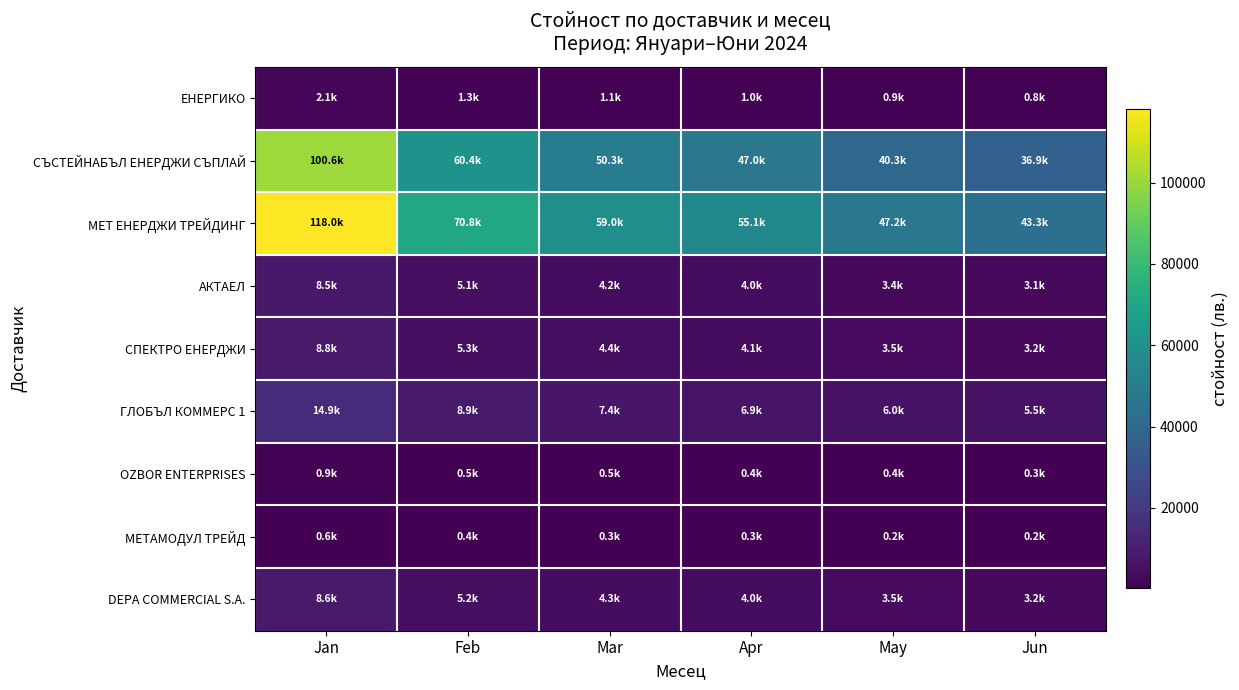

Between Jan and Feb, which series saw the biggest shift?

МЕТ ЕНЕРДЖИ ТРЕЙДИНГ